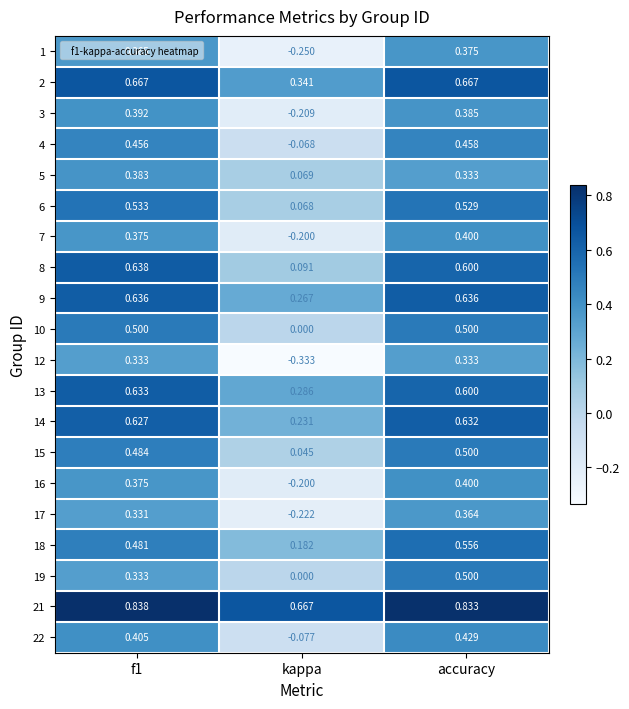

Which label corresponds to the largest value in the chart?

f1